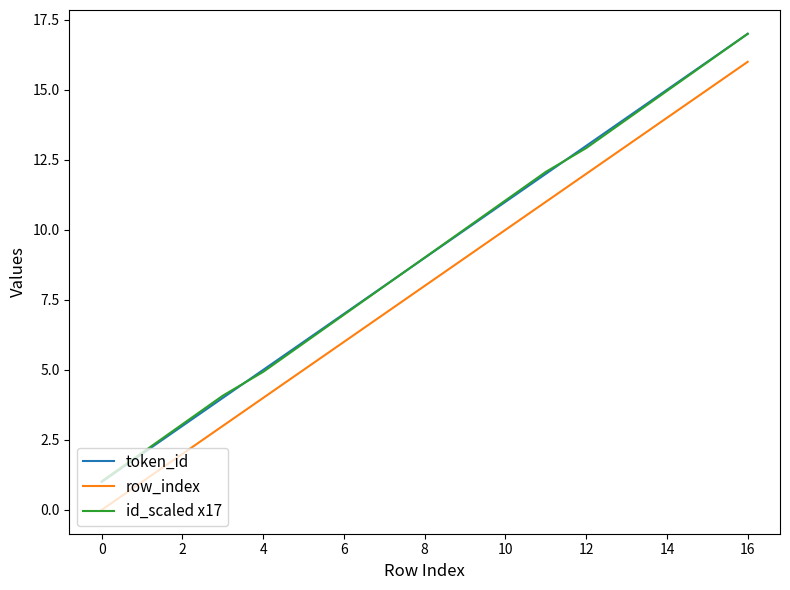

How many positive values does the row_index series have?

16